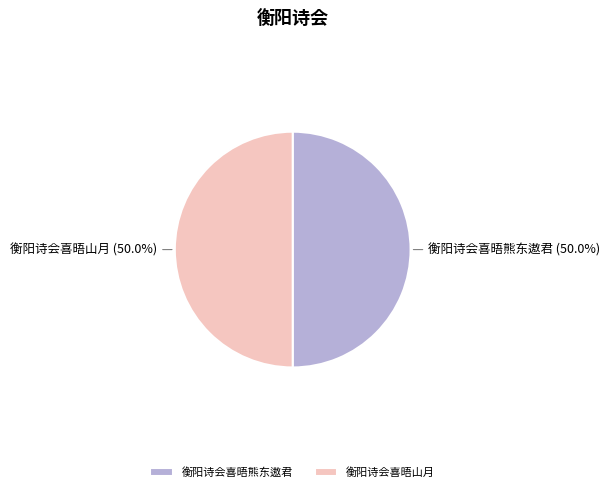

What percentage is NOT represented by 衡阳诗会喜晤熊东遨君?

50.0%